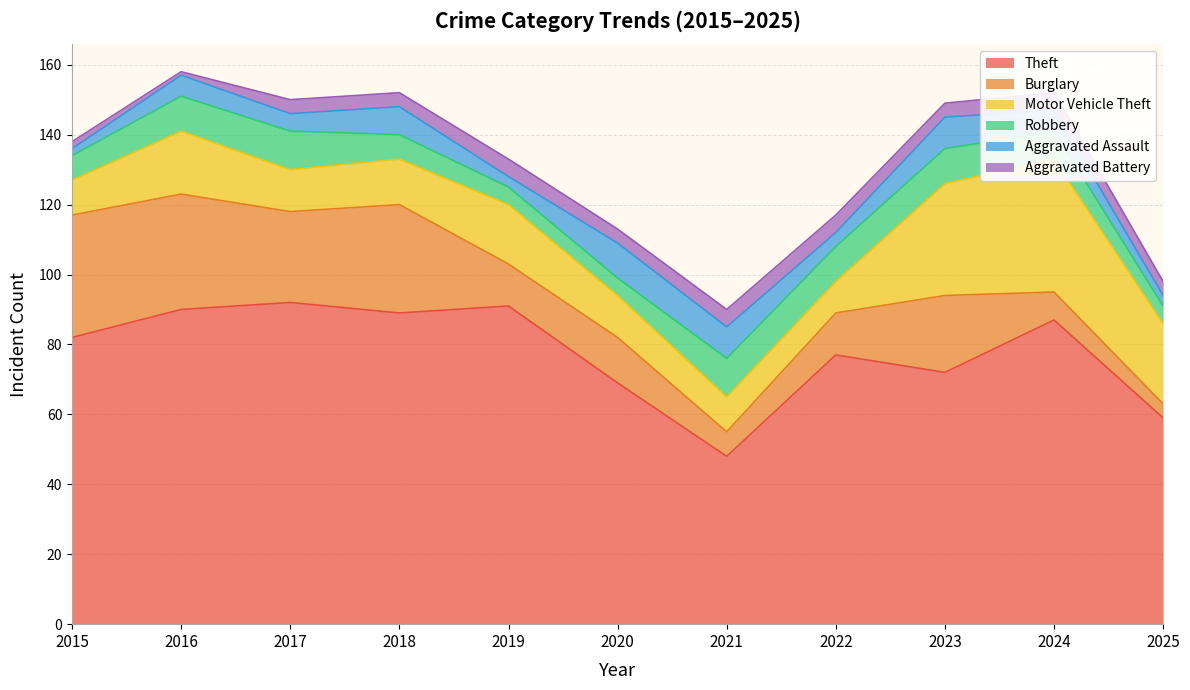

List the series in order of their peak value, lowest first.

Aggravated Battery, Aggravated Assault, Robbery, Burglary, Motor Vehicle Theft, Theft